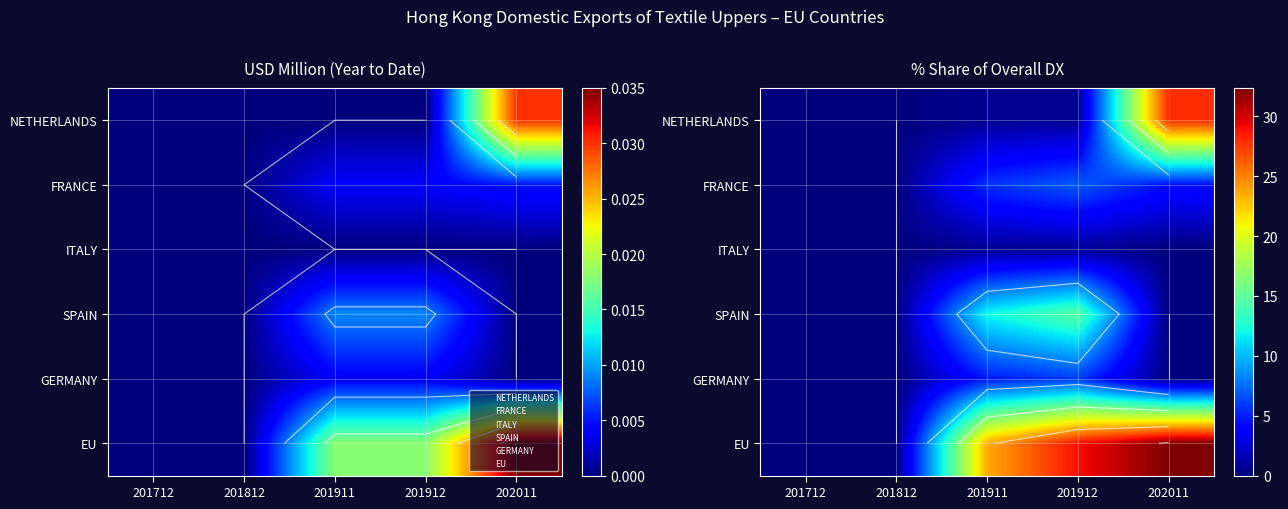

How many data points in GERMANY are above 0?

2